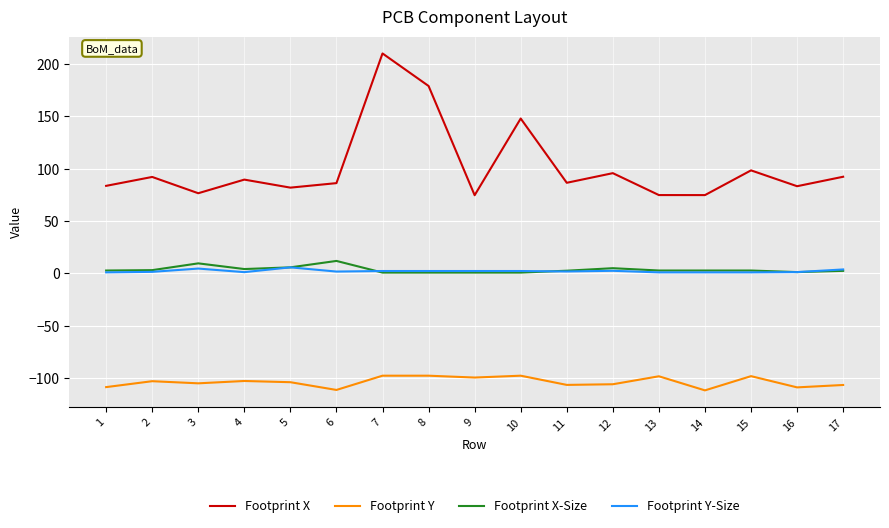

The Footprint Y series shows -147.2 at 16. True or false?

False